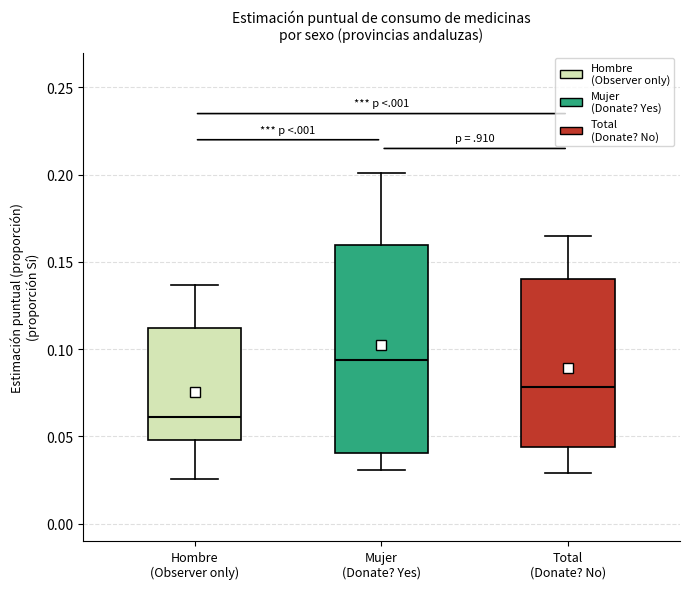

Which box is the tallest, from its lower edge to its upper edge?

Mujer (Donate? Yes)